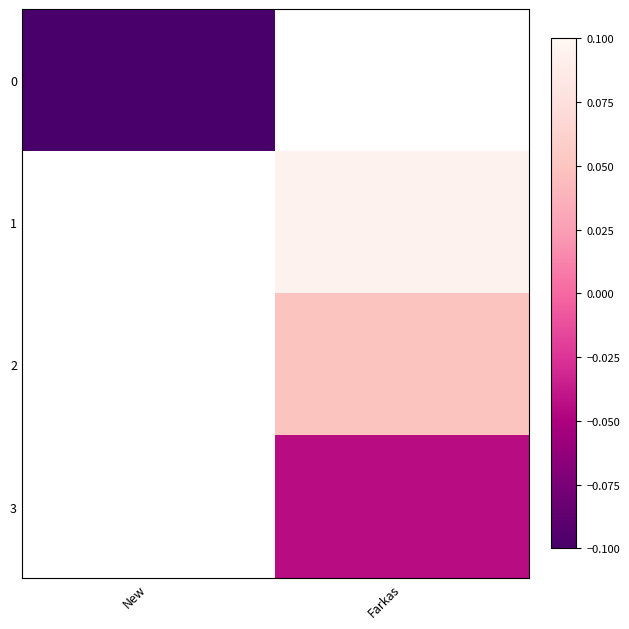

Is the value of 3 at New greater than the value of 2 at Farkas?

No